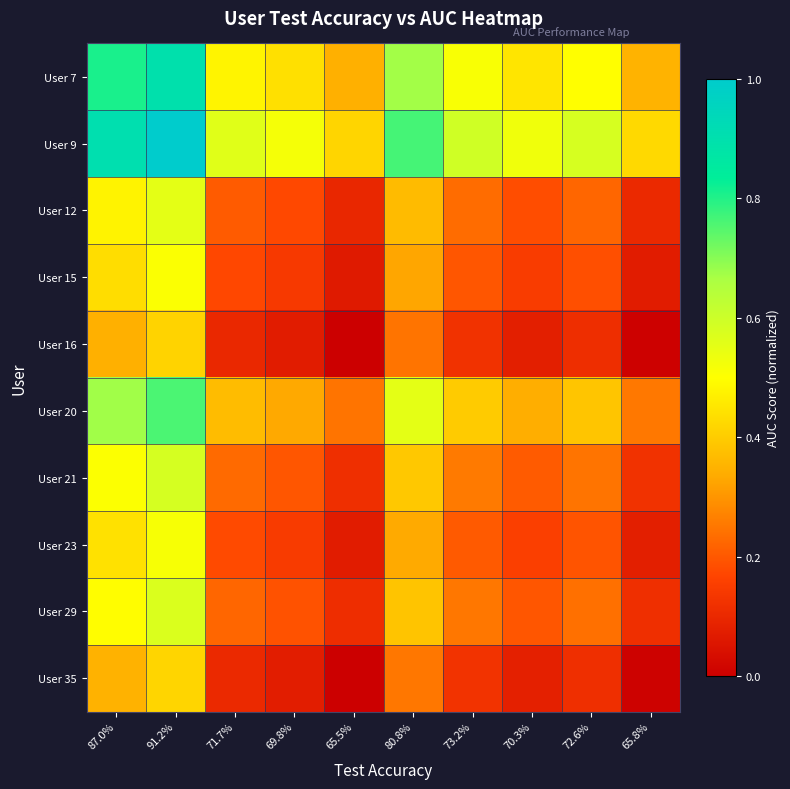

Count the number of data series in this chart.

10